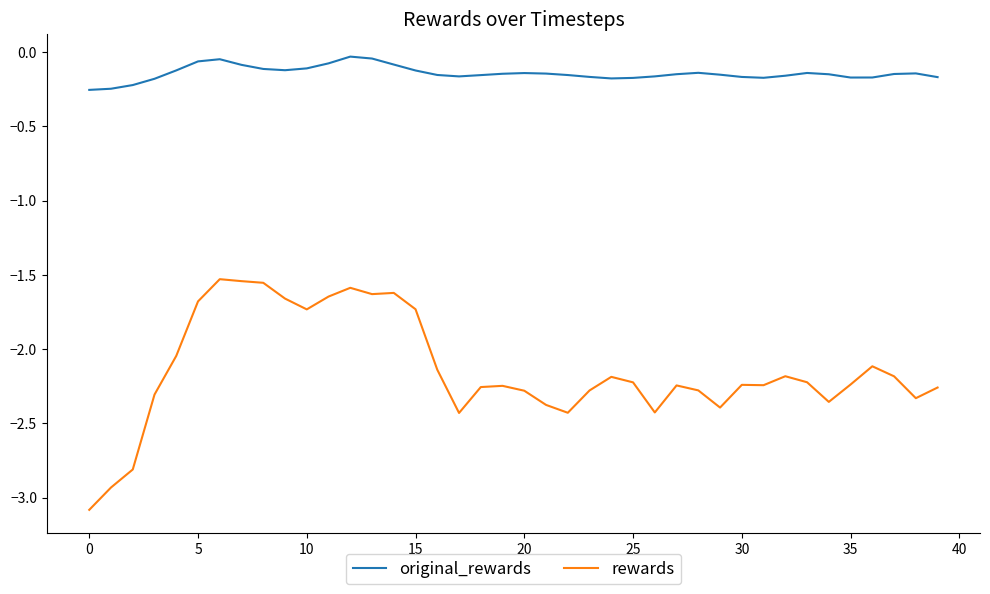

What is the difference between the maximum and minimum values in the rewards series?

1.6